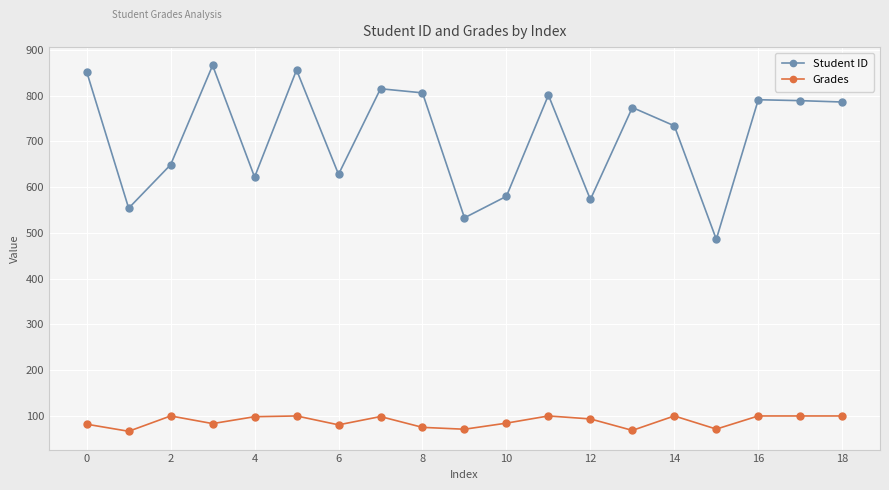

Rank the series by their maximum value, from highest to lowest.

Student ID, Grades